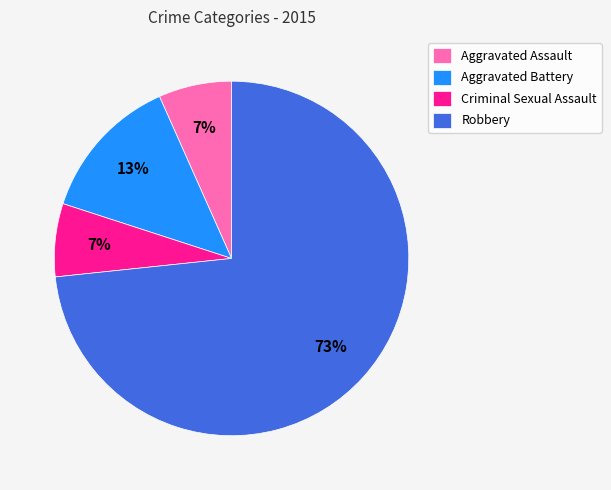

Does Criminal Sexual Assault represent more than half of the total?

No